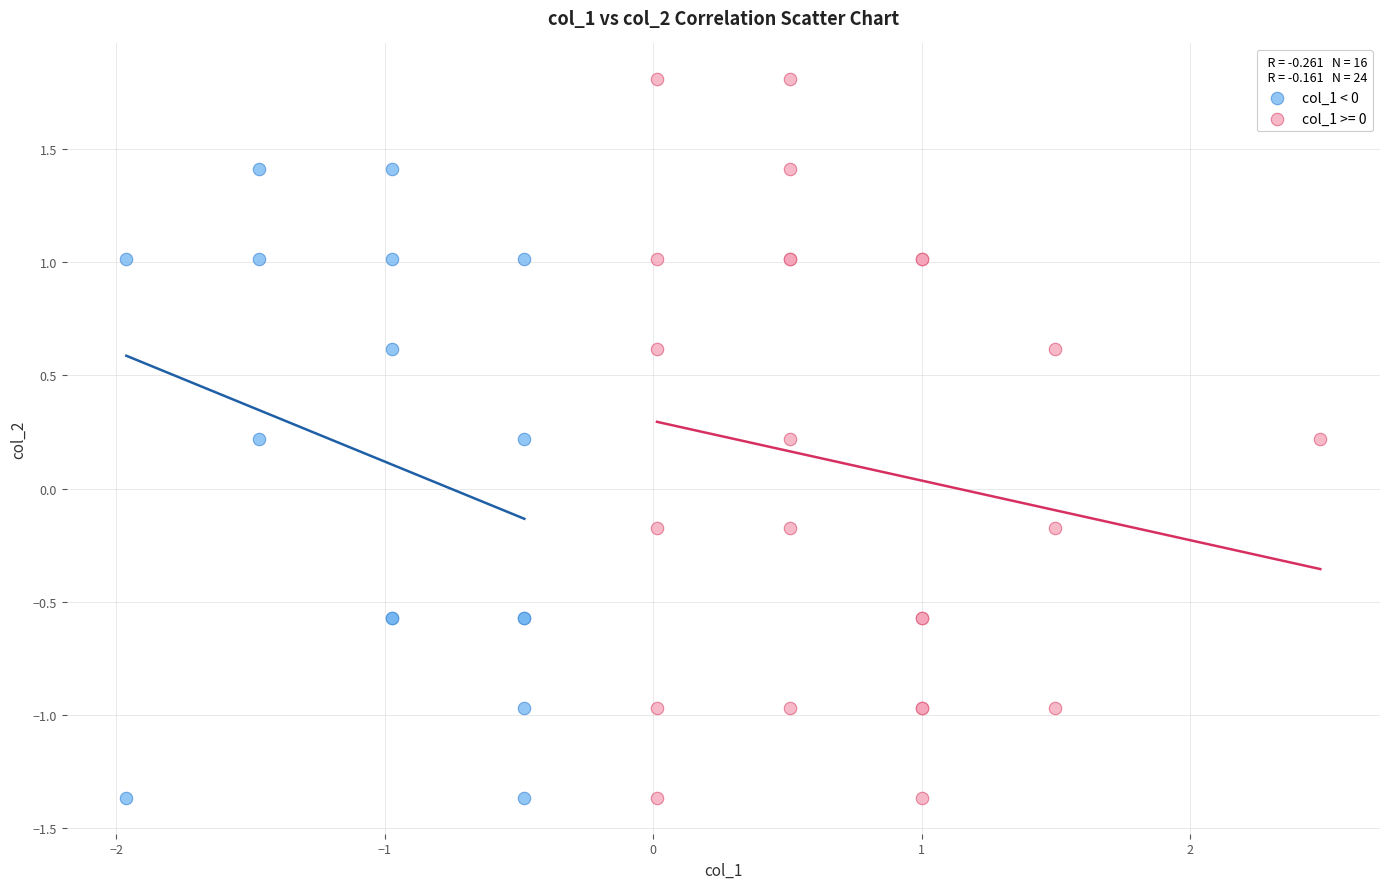

Which series contains the highest Y value?

col_1 >= 0